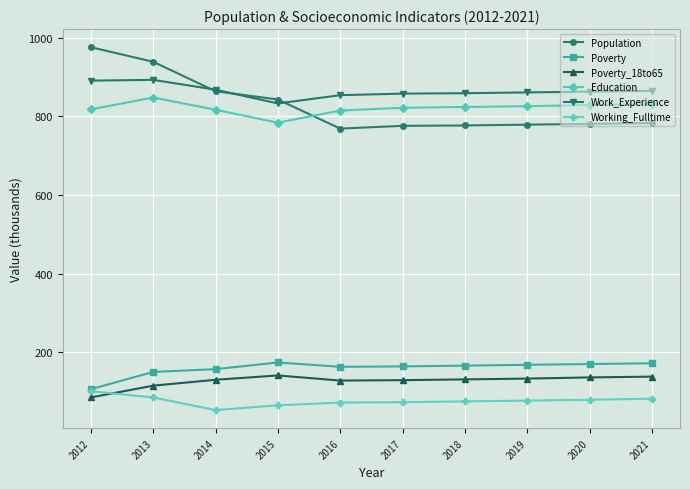

True or false: Education has more than 0 points higher than both neighbors.

True